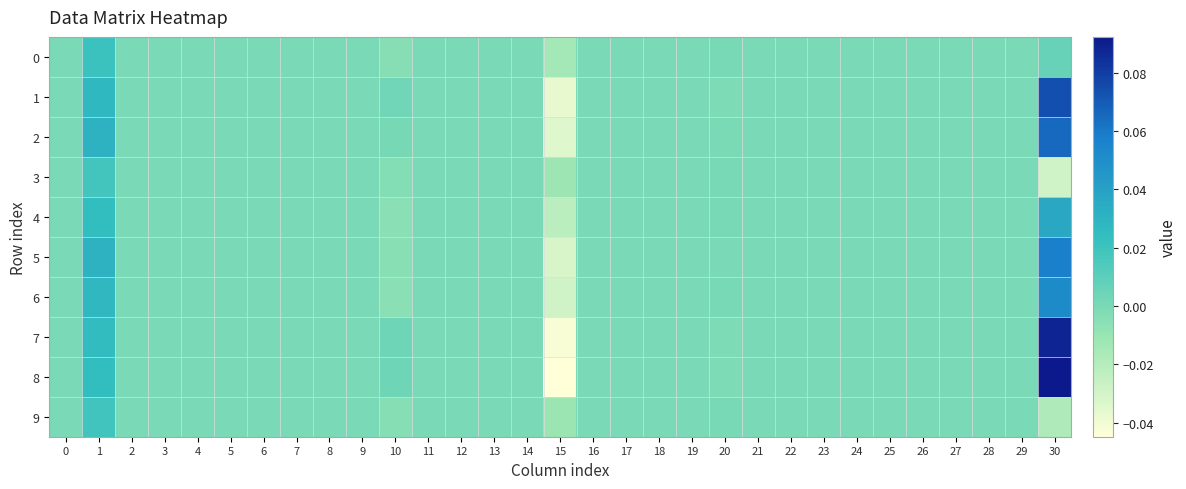

Reading right to left, what are all the values shown in this chart?

0: 30=0.0	29=0.0	28=0.0	27=0.0	26=0.0	25=0.0	24=0.0	23=0.0	22=0.0	21=0.0	20=0.0	19=0.0	18=0.0	17=0.0	16=0.0	15=-0.0	14=0.0	13=0.0	12=0.0	11=0.0	10=-0.0	9=0.0	8=0.0	7=0.0	6=0.0	5=0.0	4=0.0	3=0.0	2=0.0	1=0.0	0=0.0
1: 30=0.1	29=0.0	28=0.0	27=0.0	26=0.0	25=0.0	24=0.0	23=0.0	22=0.0	21=0.0	20=-0.0	19=0.0	18=0.0	17=0.0	16=0.0	15=-0.0	14=0.0	13=0.0	12=0.0	11=0.0	10=0.0	9=0.0	8=0.0	7=0.0	6=0.0	5=0.0	4=0.0	3=0.0	2=0.0	1=0.0	0=0.0
2: 30=0.1	29=0.0	28=0.0	27=0.0	26=0.0	25=0.0	24=0.0	23=0.0	22=0.0	21=0.0	20=-0.0	19=0.0	18=0.0	17=0.0	16=0.0	15=-0.0	14=0.0	13=0.0	12=0.0	11=0.0	10=0.0	9=0.0	8=0.0	7=0.0	6=0.0	5=0.0	4=0.0	3=0.0	2=0.0	1=0.0	0=0.0
3: 30=-0.0	29=0.0	28=0.0	27=0.0	26=0.0	25=0.0	24=0.0	23=0.0	22=0.0	21=0.0	20=0.0	19=0.0	18=0.0	17=0.0	16=0.0	15=-0.0	14=0.0	13=0.0	12=0.0	11=0.0	10=-0.0	9=0.0	8=0.0	7=0.0	6=0.0	5=0.0	4=0.0	3=0.0	2=0.0	1=0.0	0=0.0
4: 30=0.0	29=0.0	28=0.0	27=0.0	26=0.0	25=0.0	24=0.0	23=0.0	22=0.0	21=0.0	20=0.0	19=0.0	18=0.0	17=0.0	16=0.0	15=-0.0	14=0.0	13=0.0	12=0.0	11=0.0	10=-0.0	9=0.0	8=0.0	7=0.0	6=0.0	5=0.0	4=0.0	3=0.0	2=0.0	1=0.0	0=0.0
5: 30=0.1	29=0.0	28=0.0	27=0.0	26=0.0	25=0.0	24=0.0	23=0.0	22=0.0	21=0.0	20=0.0	19=0.0	18=0.0	17=0.0	16=0.0	15=-0.0	14=0.0	13=0.0	12=0.0	11=0.0	10=-0.0	9=0.0	8=0.0	7=0.0	6=0.0	5=0.0	4=0.0	3=0.0	2=0.0	1=0.0	0=0.0
6: 30=0.1	29=0.0	28=0.0	27=0.0	26=0.0	25=0.0	24=0.0	23=0.0	22=0.0	21=0.0	20=0.0	19=0.0	18=0.0	17=0.0	16=0.0	15=-0.0	14=0.0	13=0.0	12=0.0	11=0.0	10=-0.0	9=0.0	8=0.0	7=0.0	6=0.0	5=0.0	4=0.0	3=0.0	2=0.0	1=0.0	0=0.0
7: 30=0.1	29=0.0	28=0.0	27=0.0	26=0.0	25=0.0	24=0.0	23=0.0	22=0.0	21=0.0	20=-0.0	19=0.0	18=0.0	17=0.0	16=0.0	15=-0.0	14=0.0	13=0.0	12=0.0	11=0.0	10=0.0	9=0.0	8=0.0	7=0.0	6=0.0	5=0.0	4=0.0	3=0.0	2=0.0	1=0.0	0=0.0
8: 30=0.1	29=0.0	28=0.0	27=0.0	26=0.0	25=0.0	24=0.0	23=0.0	22=0.0	21=0.0	20=-0.0	19=0.0	18=0.0	17=0.0	16=0.0	15=-0.0	14=0.0	13=0.0	12=0.0	11=0.0	10=0.0	9=0.0	8=0.0	7=0.0	6=0.0	5=0.0	4=0.0	3=0.0	2=0.0	1=0.0	0=0.0
9: 30=-0.0	29=0.0	28=0.0	27=0.0	26=0.0	25=0.0	24=0.0	23=0.0	22=0.0	21=0.0	20=0.0	19=0.0	18=0.0	17=0.0	16=0.0	15=-0.0	14=0.0	13=0.0	12=0.0	11=0.0	10=-0.0	9=0.0	8=0.0	7=0.0	6=0.0	5=0.0	4=0.0	3=0.0	2=0.0	1=0.0	0=0.0